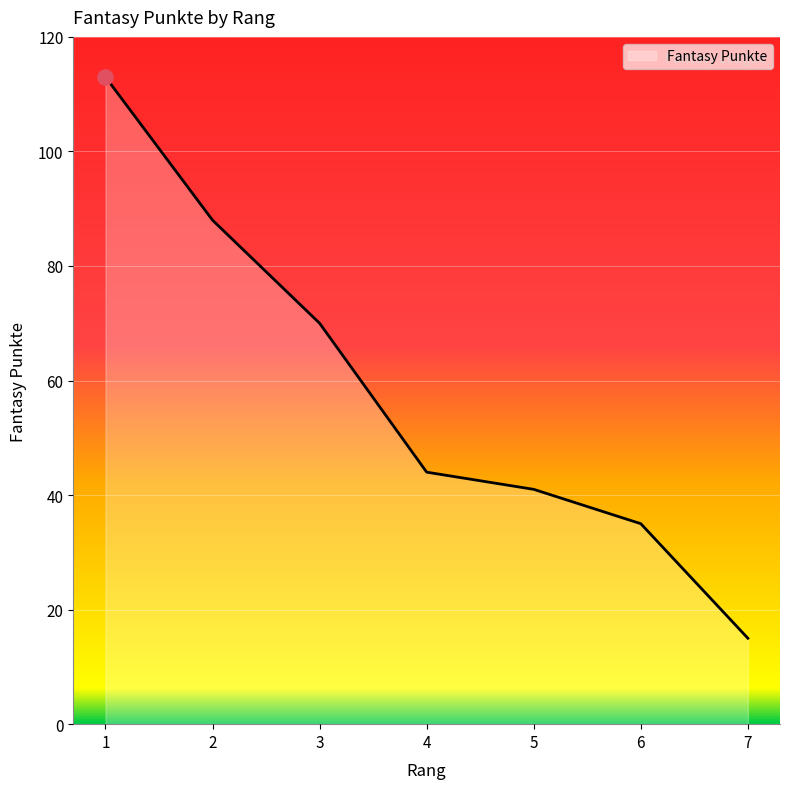

What is the change in value from 2 to 6?

-53